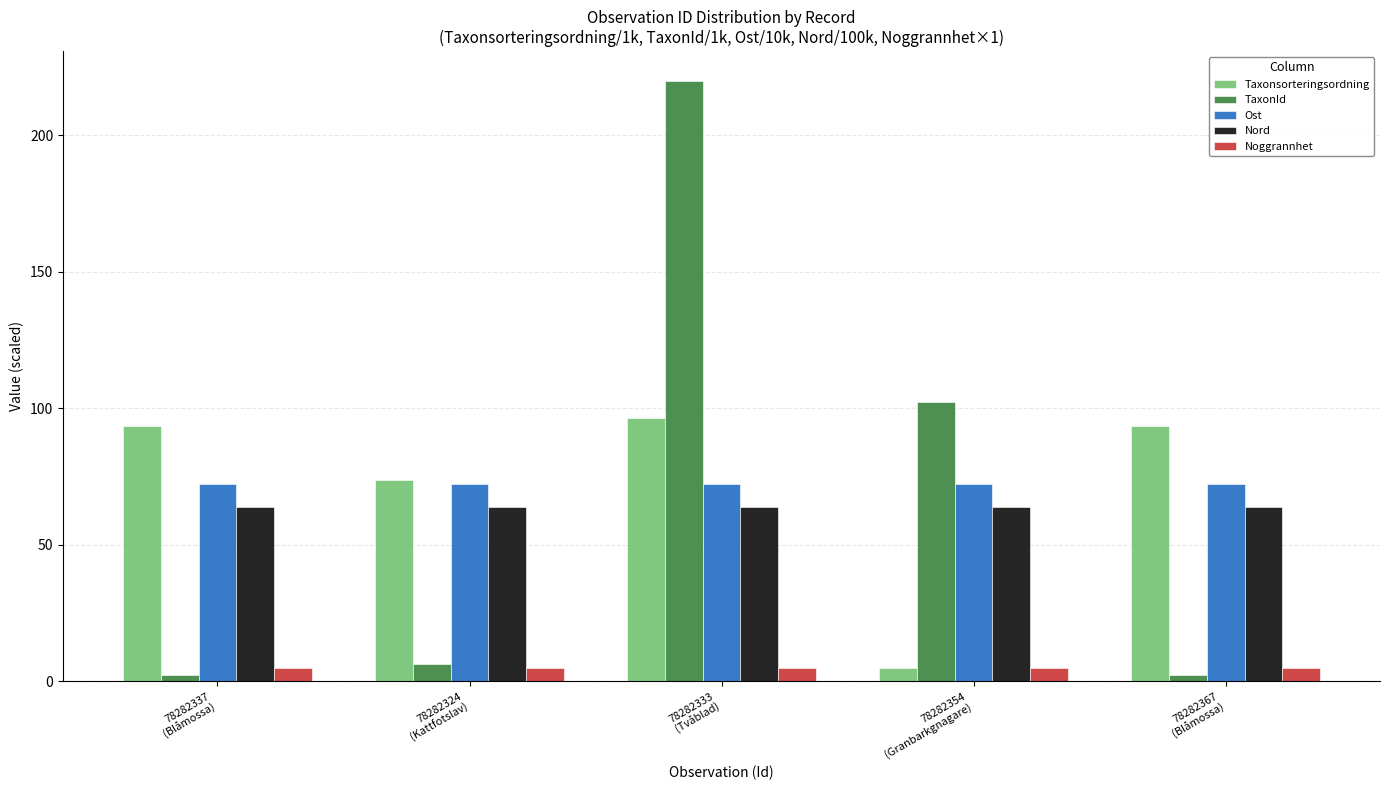

Reading left to right, what are all the values shown in this chart?

Taxonsorteringsordning: 78282337
(Blåmossa)=93.4	78282324
(Kattfotslav)=73.6	78282333
(Tvåblad)=96.4	78282354
(Granbarkgnagare)=4.7	78282367
(Blåmossa)=93.4
TaxonId: 78282337
(Blåmossa)=2.2	78282324
(Kattfotslav)=6.4	78282333
(Tvåblad)=219.8	78282354
(Granbarkgnagare)=102.3	78282367
(Blåmossa)=2.2
Ost: 78282337
(Blåmossa)=72.3	78282324
(Kattfotslav)=72.3	78282333
(Tvåblad)=72.3	78282354
(Granbarkgnagare)=72.3	78282367
(Blåmossa)=72.3
Nord: 78282337
(Blåmossa)=63.8	78282324
(Kattfotslav)=63.8	78282333
(Tvåblad)=63.8	78282354
(Granbarkgnagare)=63.8	78282367
(Blåmossa)=63.8
Noggrannhet: 78282337
(Blåmossa)=5.0	78282324
(Kattfotslav)=5.0	78282333
(Tvåblad)=5.0	78282354
(Granbarkgnagare)=5.0	78282367
(Blåmossa)=5.0